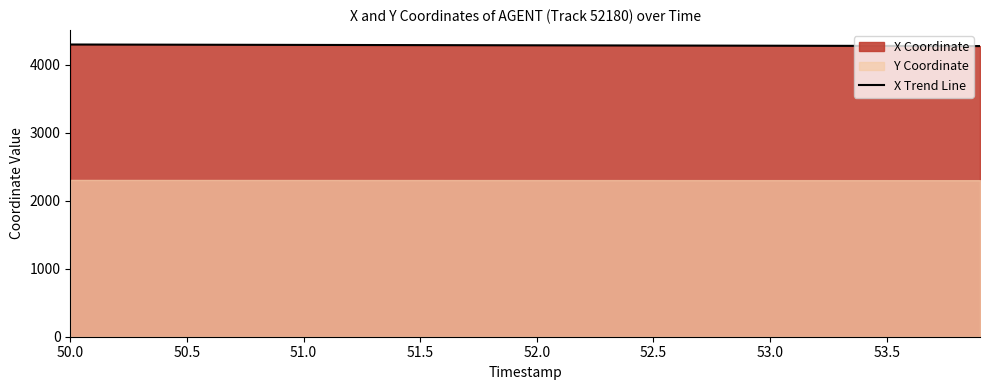

What is the maximum value for X Trend Line?

4297.4